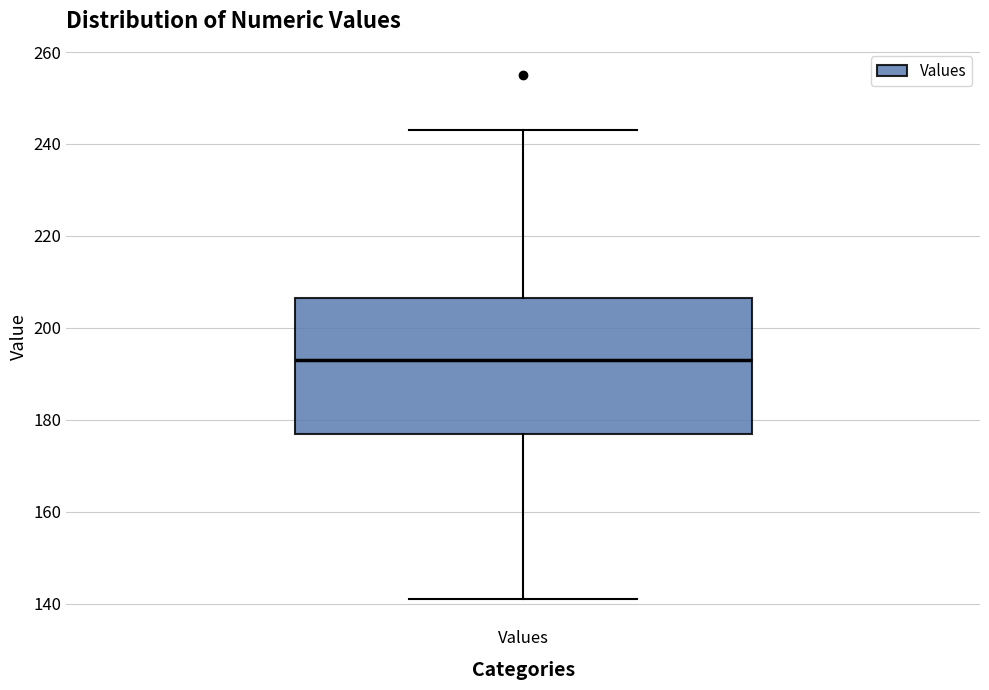

Read this box plot against the y-axis: the position of the median line, the range covered by the box, and the ends of both whiskers. The values are not printed on the chart, so give them approximately, as read against the axis.

median 194, box 178 to 206, whiskers 142 to 244